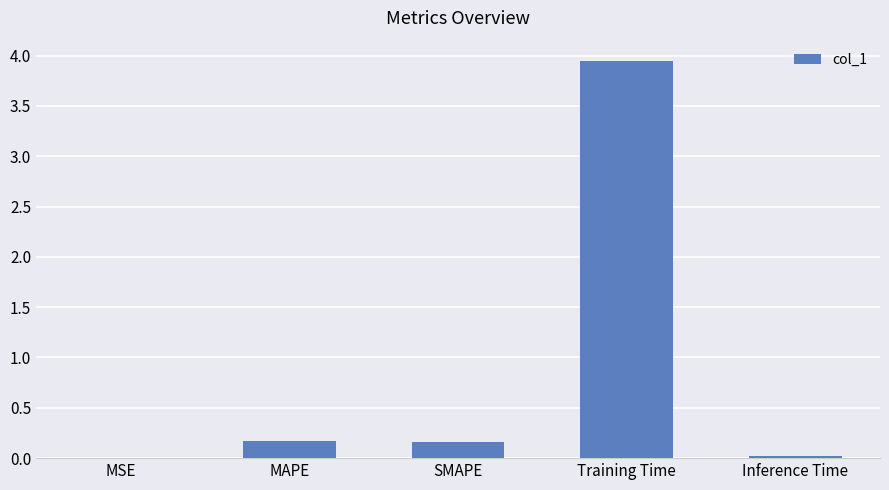

True or false: the data shows 0.0 at MSE.

True